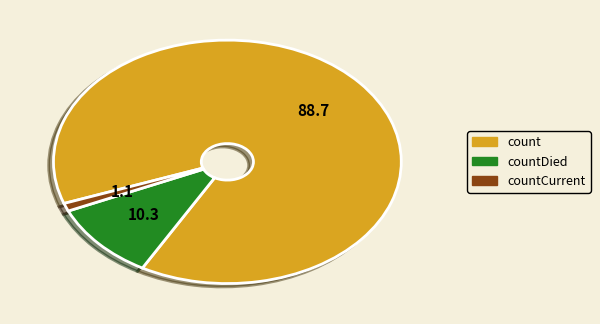

Do countCurrent and count together represent more than half of the pie?

Yes